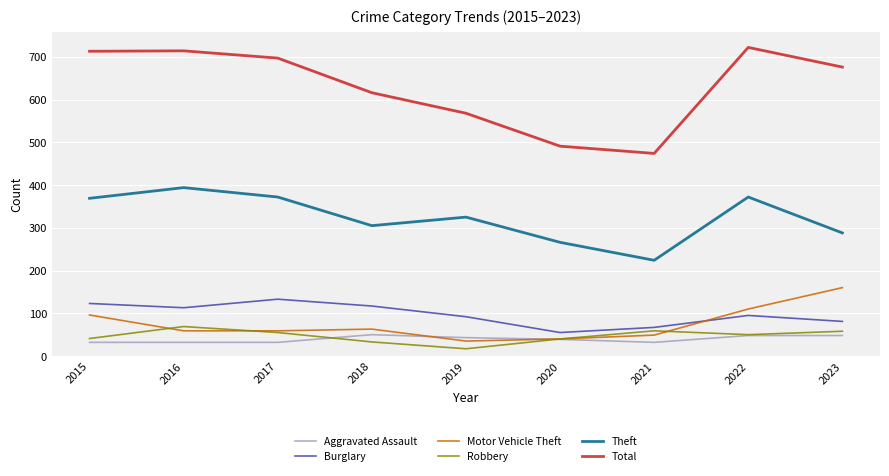

True or false: Robbery and Theft intersect in this chart.

False